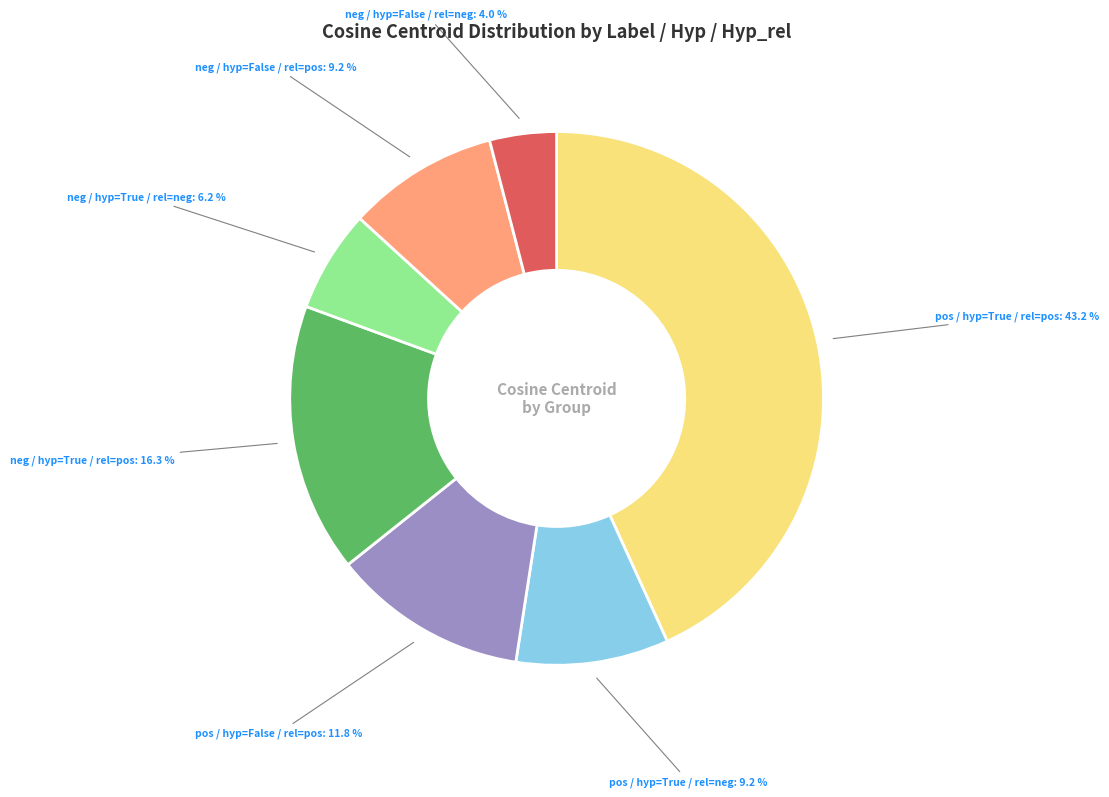

Does any single category account for the majority?

No